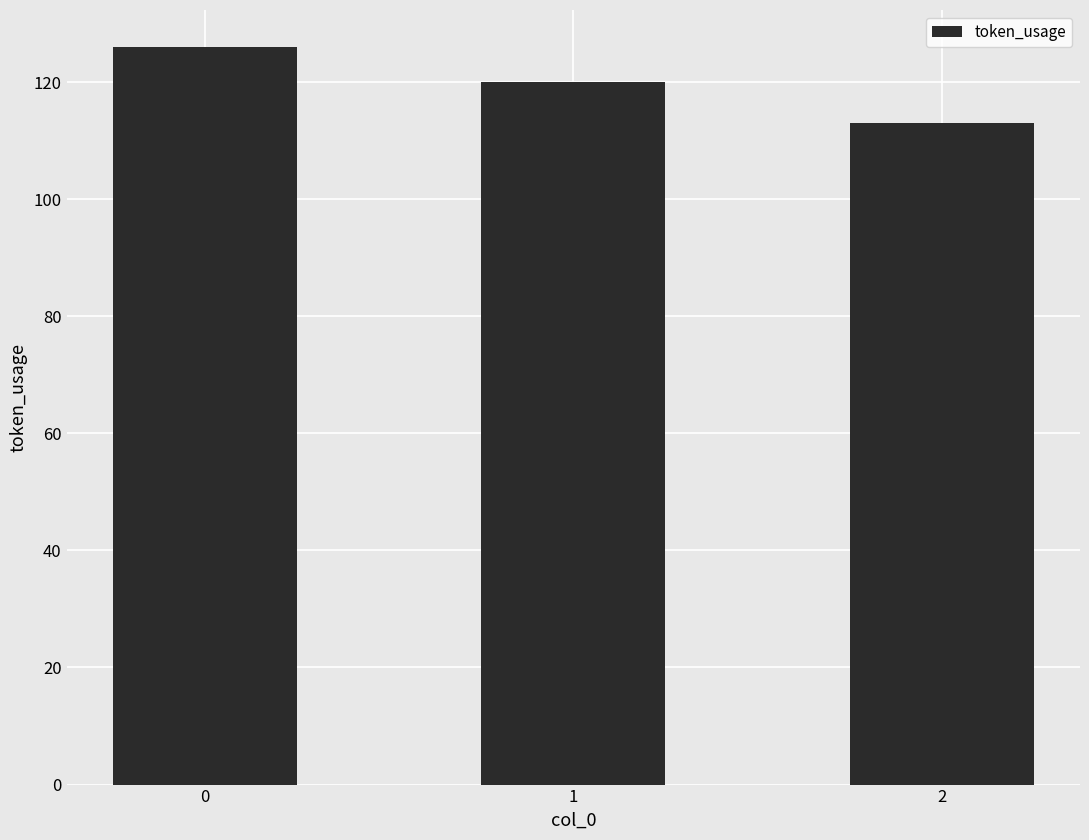

Which label corresponds to the smallest value in the chart?

2